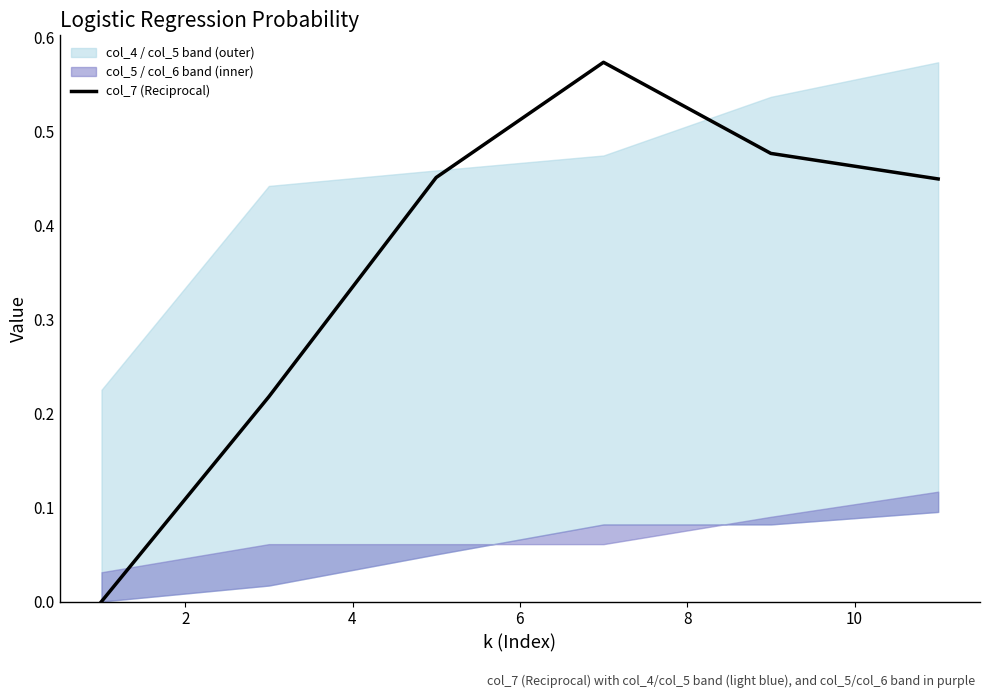

True or false: the data shows 0.4 at 10.

True